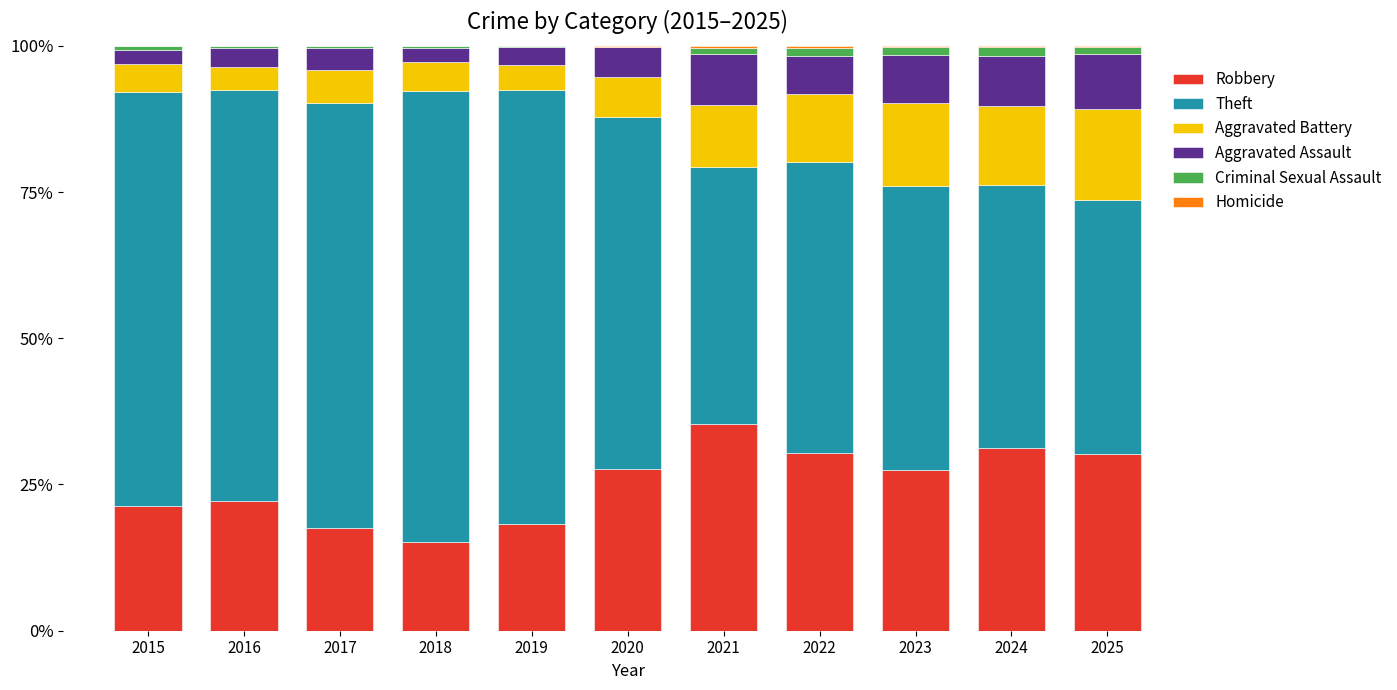

What is the highest value of the Robbery series?

35.3